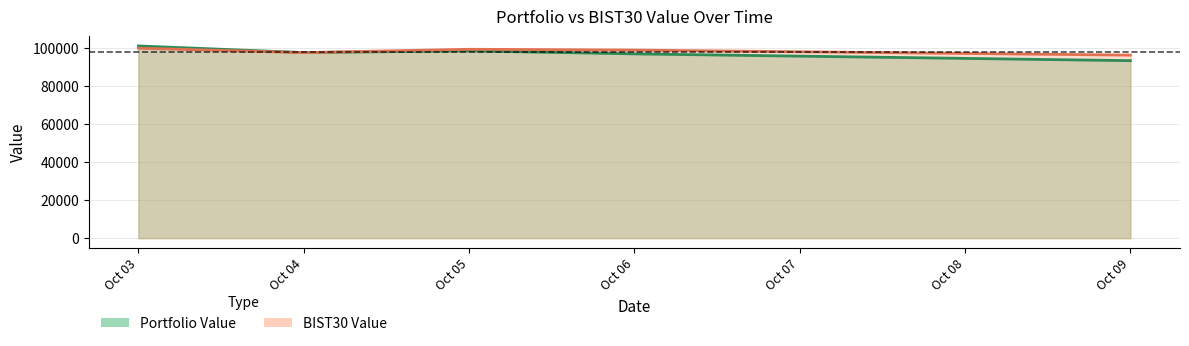

What is the value of the BIST30 Value point at the 3rd from the left?

99323.4